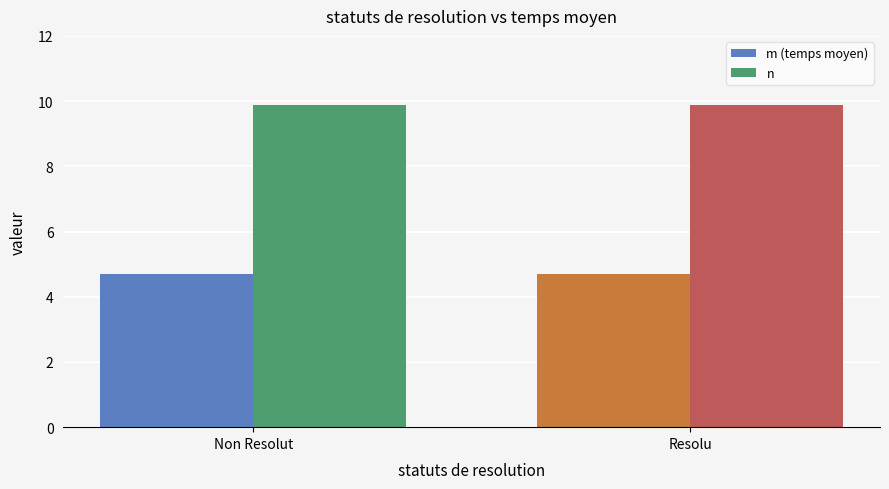

Which series has the largest total across all categories?

n